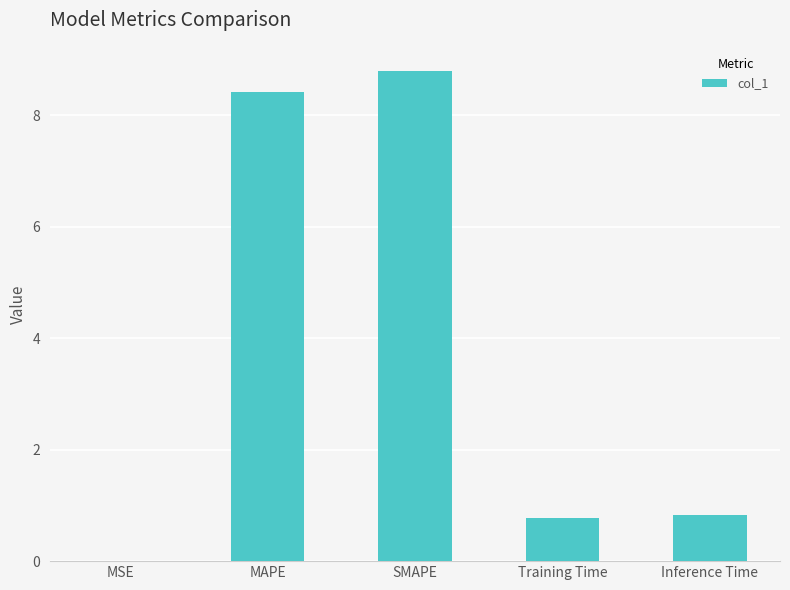

Are the bars horizontal?

No